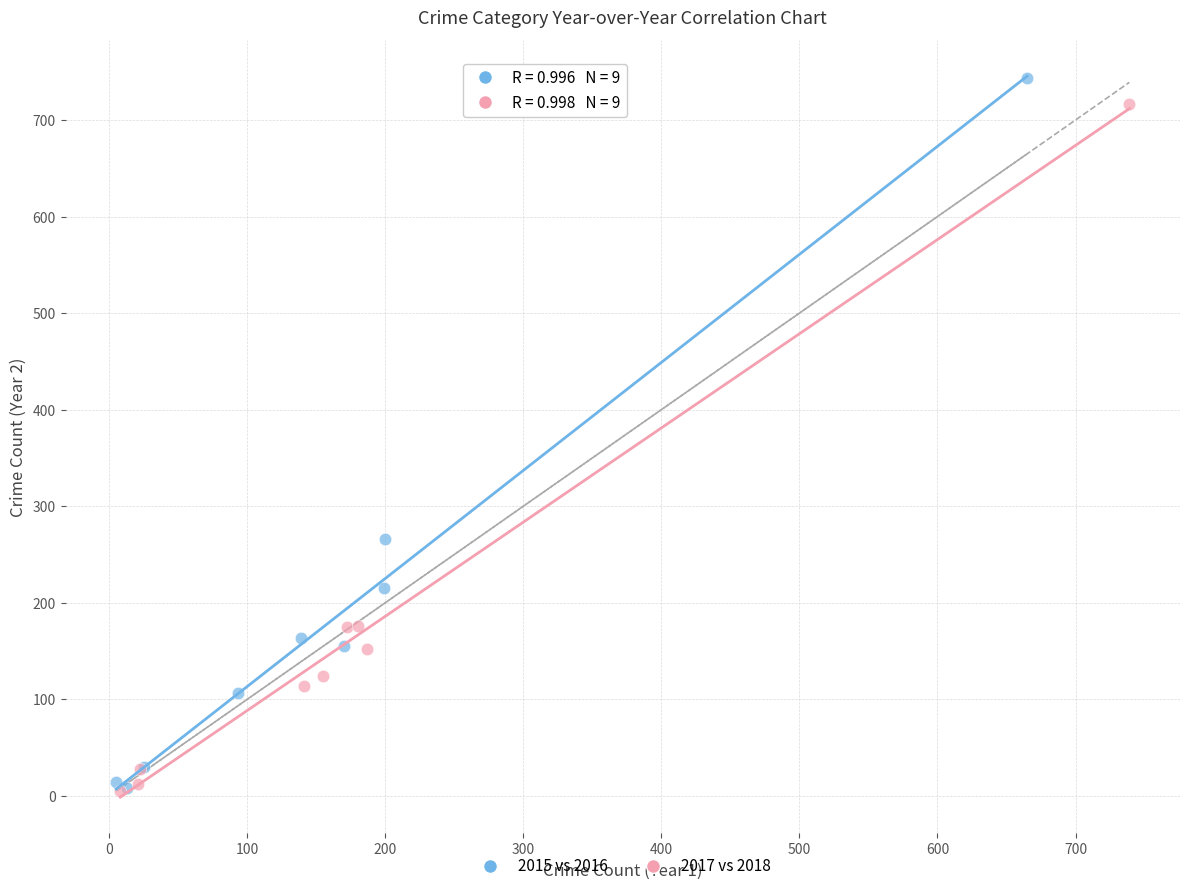

Which series contains the highest Y value?

2015 vs 2016